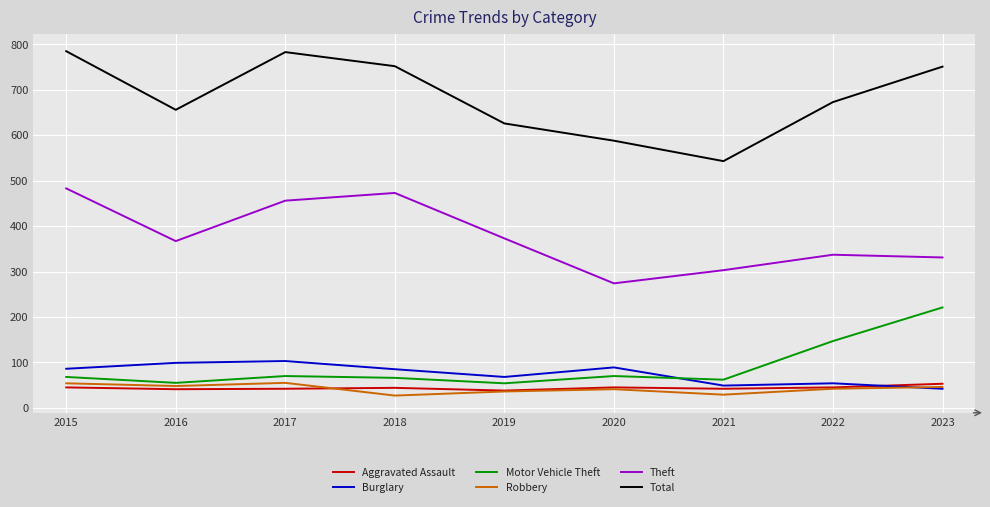

Which series has the largest total across all categories?

Total